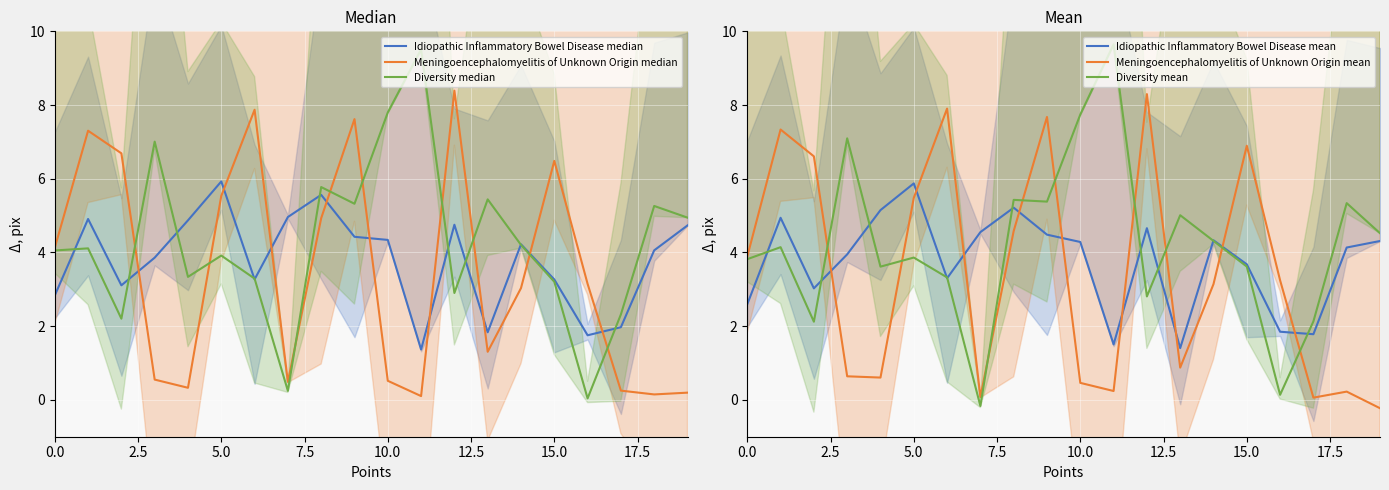

What is the smallest value displayed?

-0.2